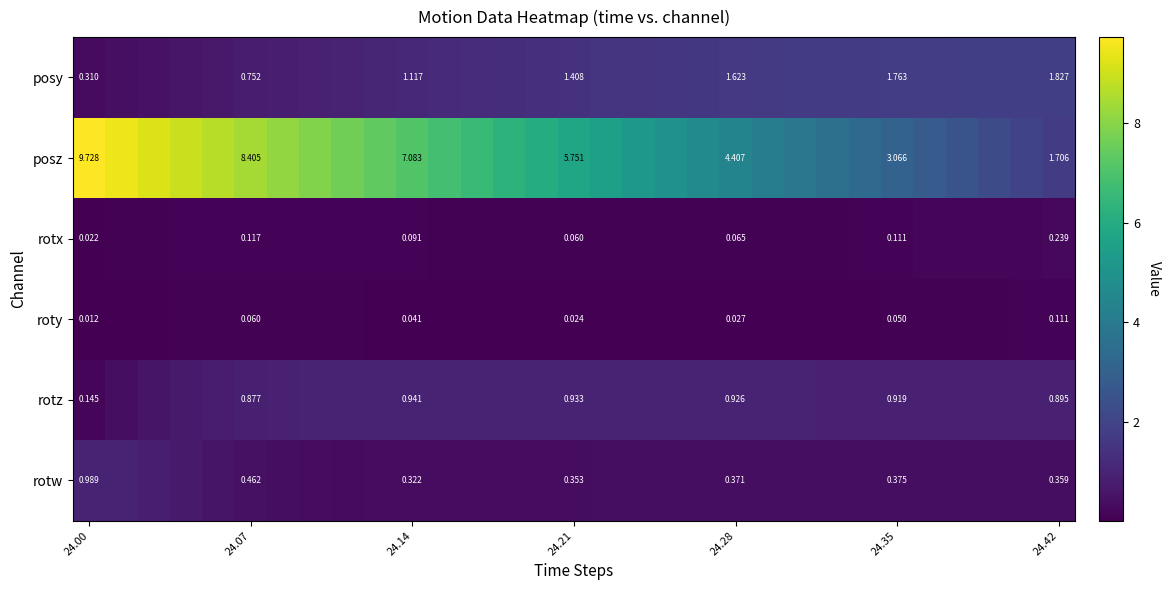

At how many categories does at least one series exceed 3?

26